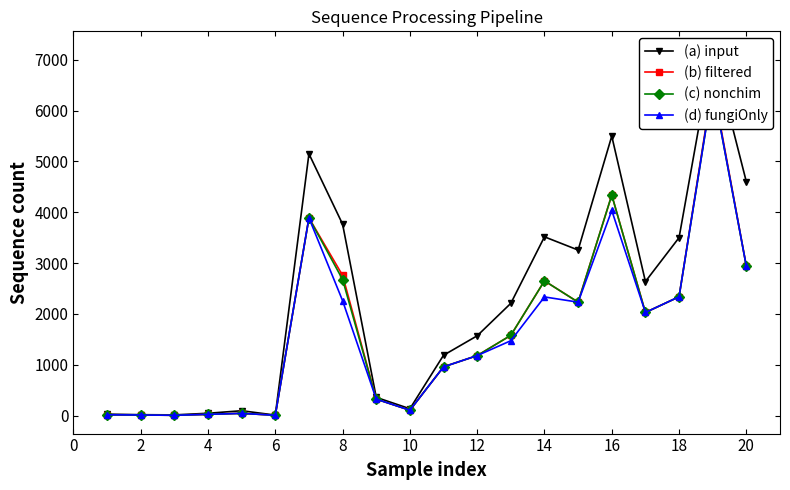

True or false: (d) fungiOnly and (c) nonchim intersect in this chart.

False